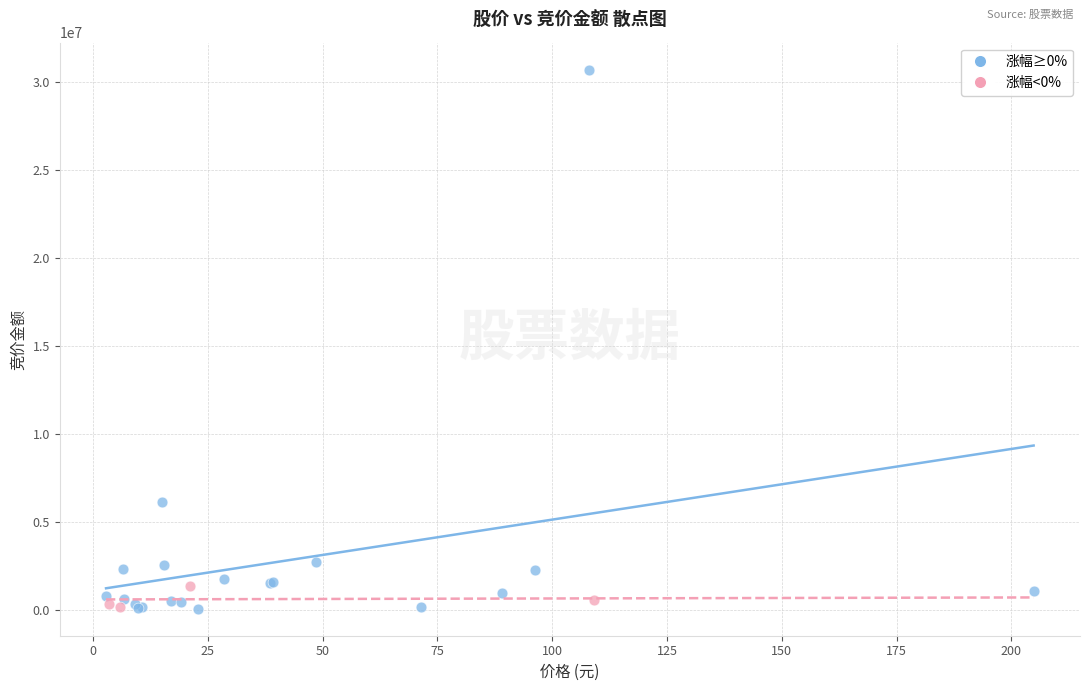

Which series has the largest Y range (max minus min)?

涨幅≥0%